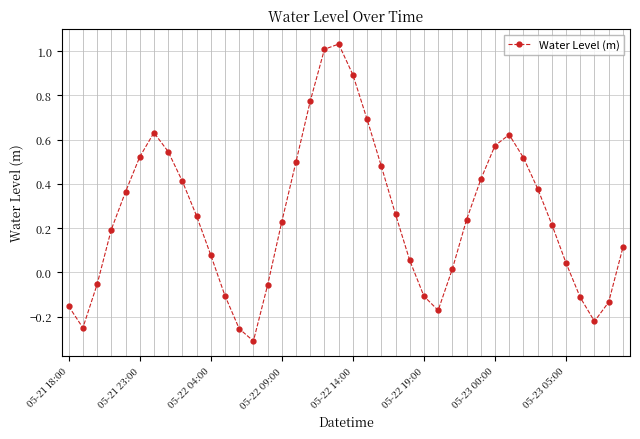

How many points are higher than both their immediate neighbors (excluding endpoints)?

3